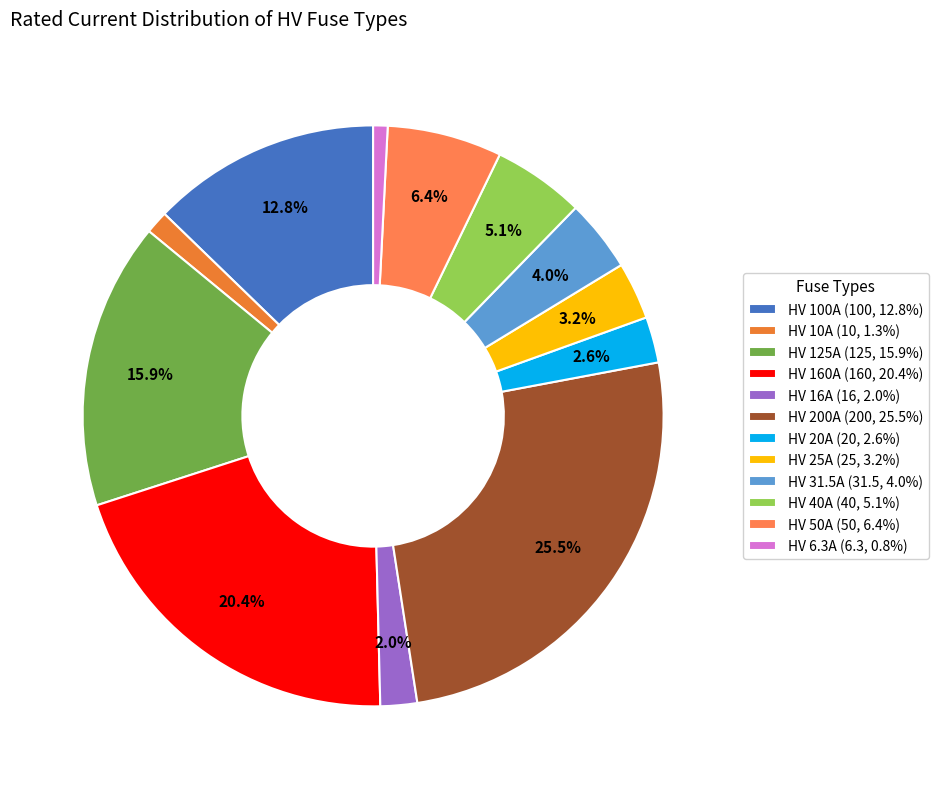

Rank the categories by value from highest to lowest.

HV 200A, HV 160A, HV 125A, HV 100A, HV 50A, HV 40A, HV 31.5A, HV 25A, HV 20A, HV 16A, HV 10A, HV 6.3A